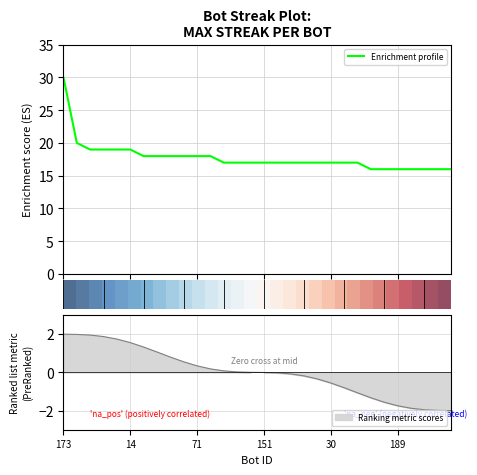

What is the minimum value for Enrichment profile?

16